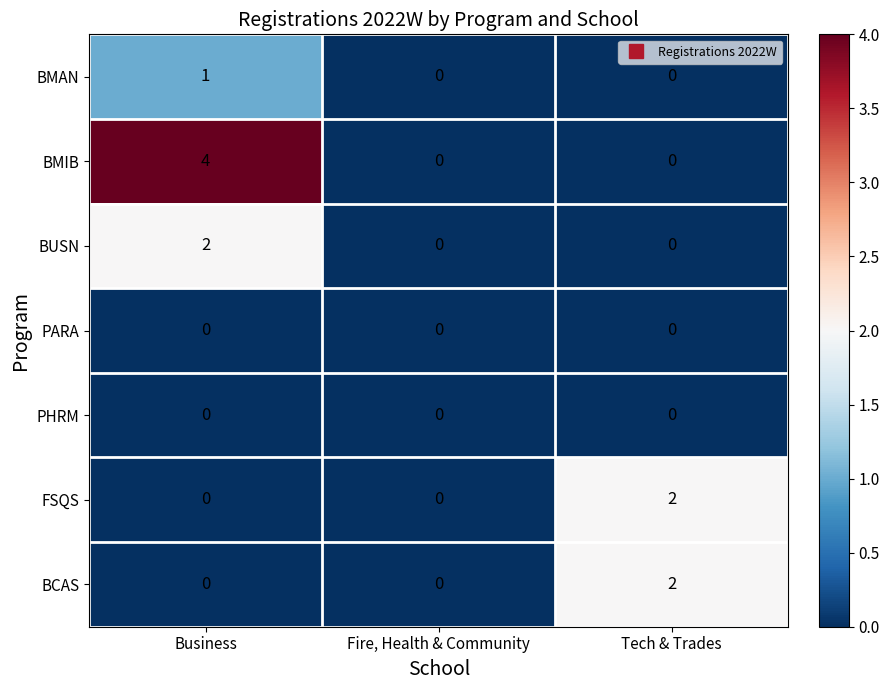

How many BCAS values are between 0 and 2?

3